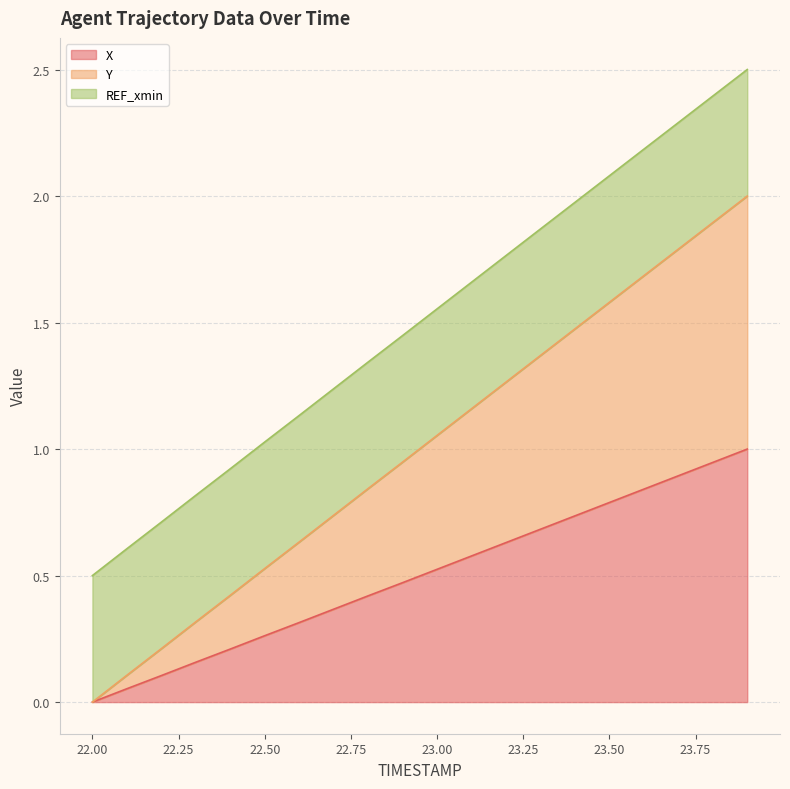

What is the maximum value for X?

1.0